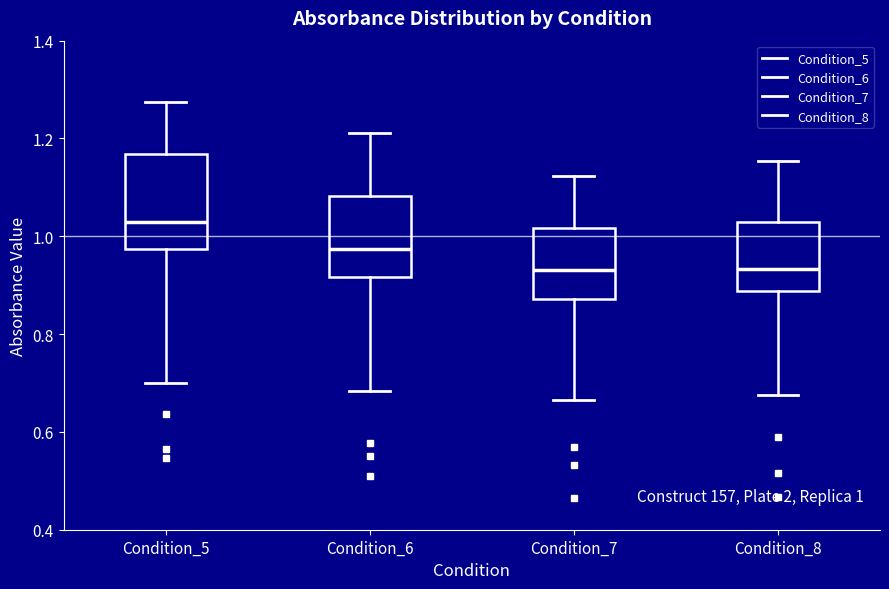

Which box is the tallest, from its lower edge to its upper edge?

Condition_5